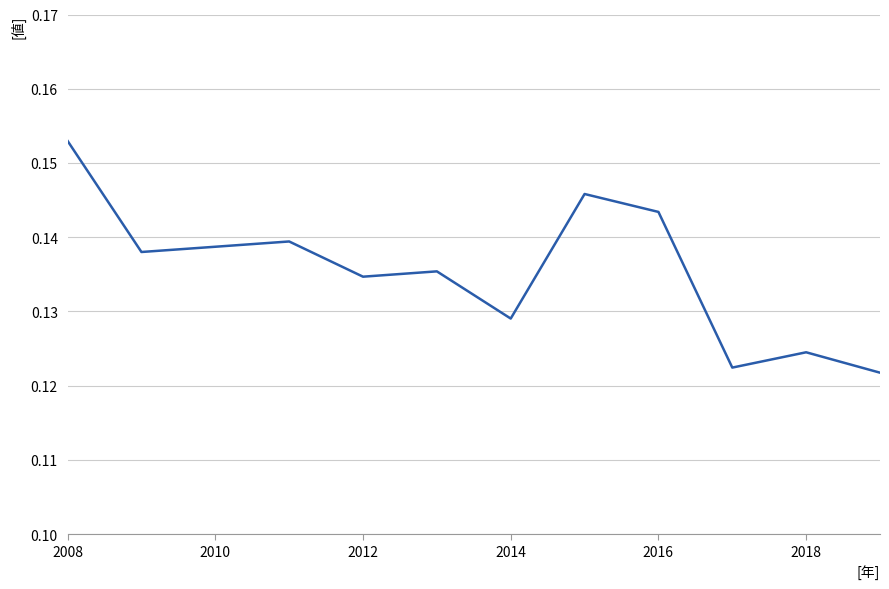

At which category does the chart reach its peak across all series?

2008